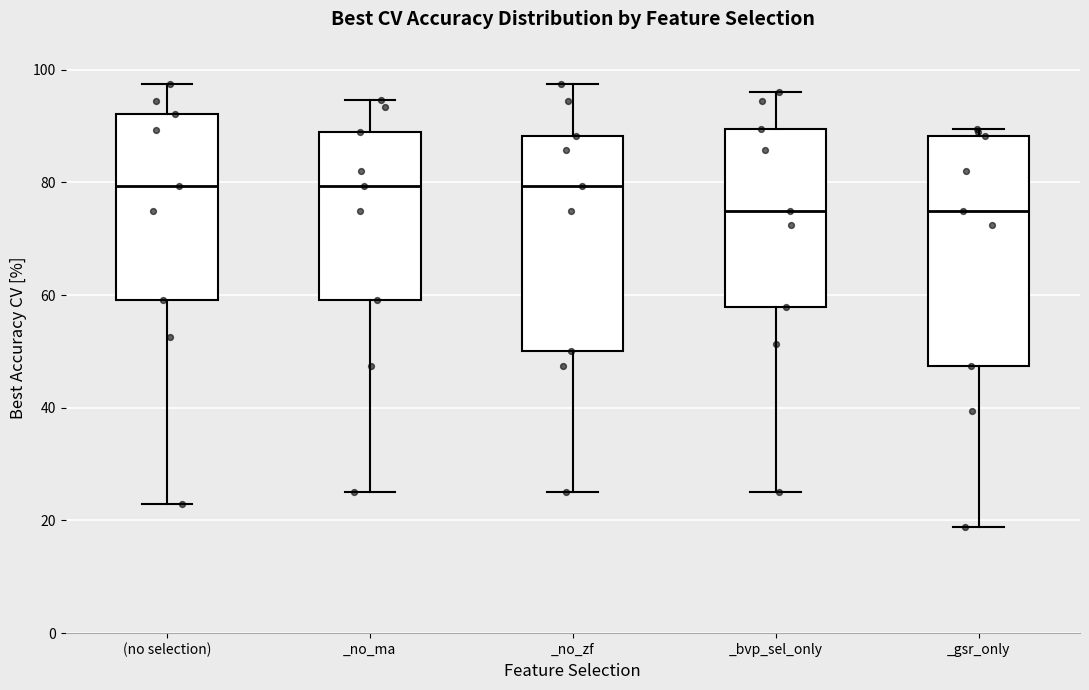

Where does the lower whisker of the box for (no selection) end on the y-axis? The values are not printed on the chart, so give them approximately, as read against the axis.

22